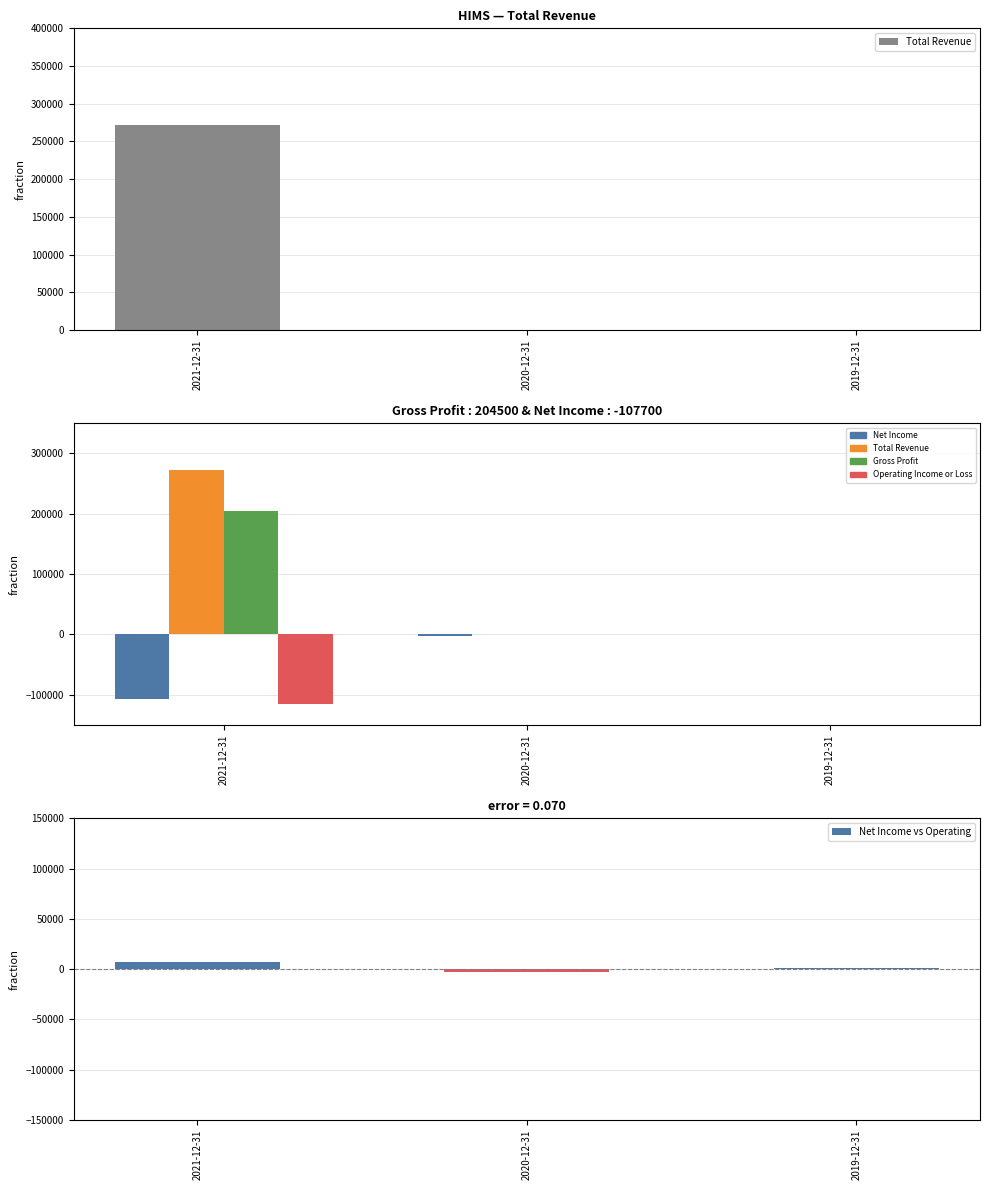

Which has a higher value, 2019-12-31 or 2020-12-31?

2019-12-31